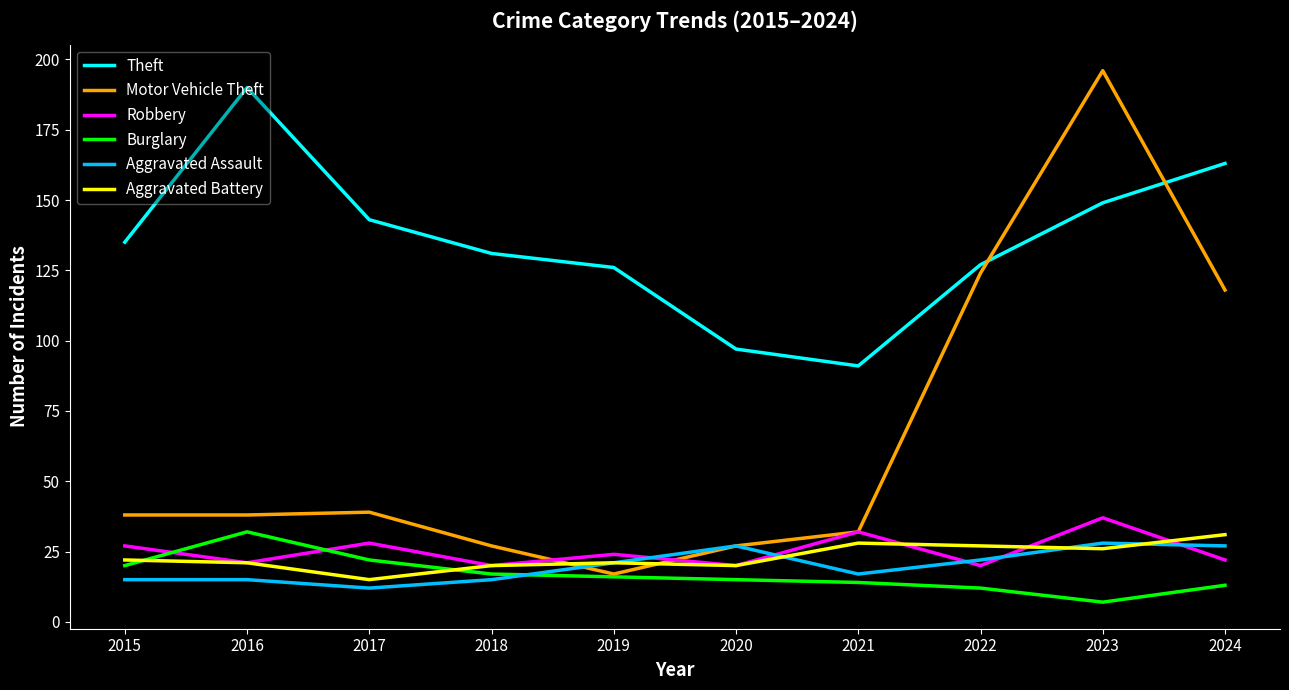

What is the approximate value of Theft at 2021?

91